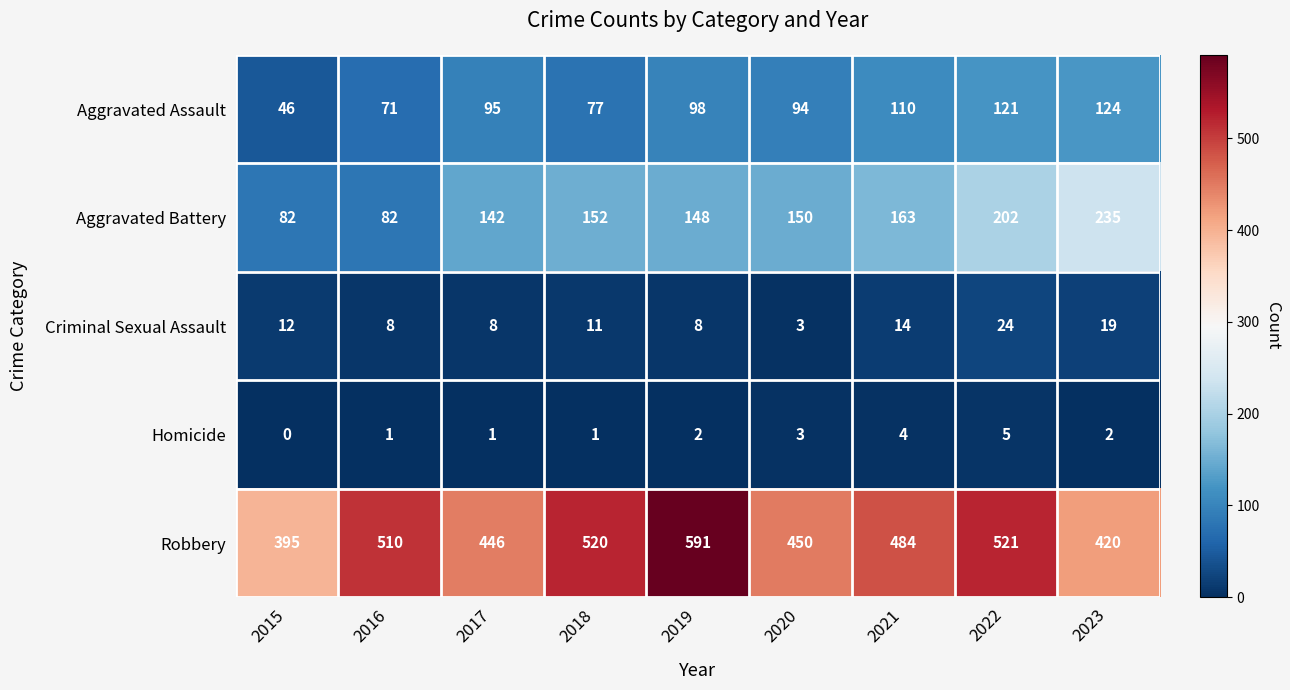

At how many categories does at least one series exceed 477?

5